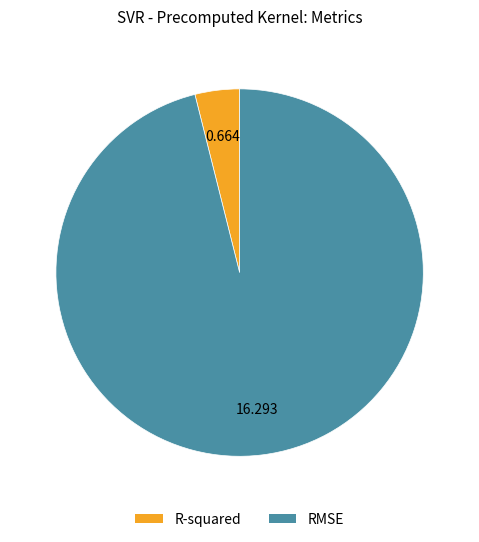

Is there any slice that represents more than half of the pie?

Yes